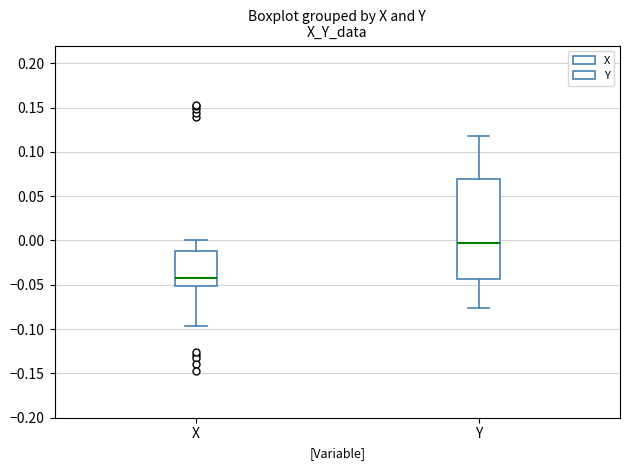

Reading left to right, transcribe this box plot: for each box, give where its median line is, the range the box spans, and where its two whiskers end, as read against the y-axis. The values are not printed on the chart, so give them approximately, as read against the axis.

X: median -0.040, box -0.050 to -0.010, whiskers -0.095 to 0.000
Y: median -0.005, box -0.045 to 0.070, whiskers -0.075 to 0.120